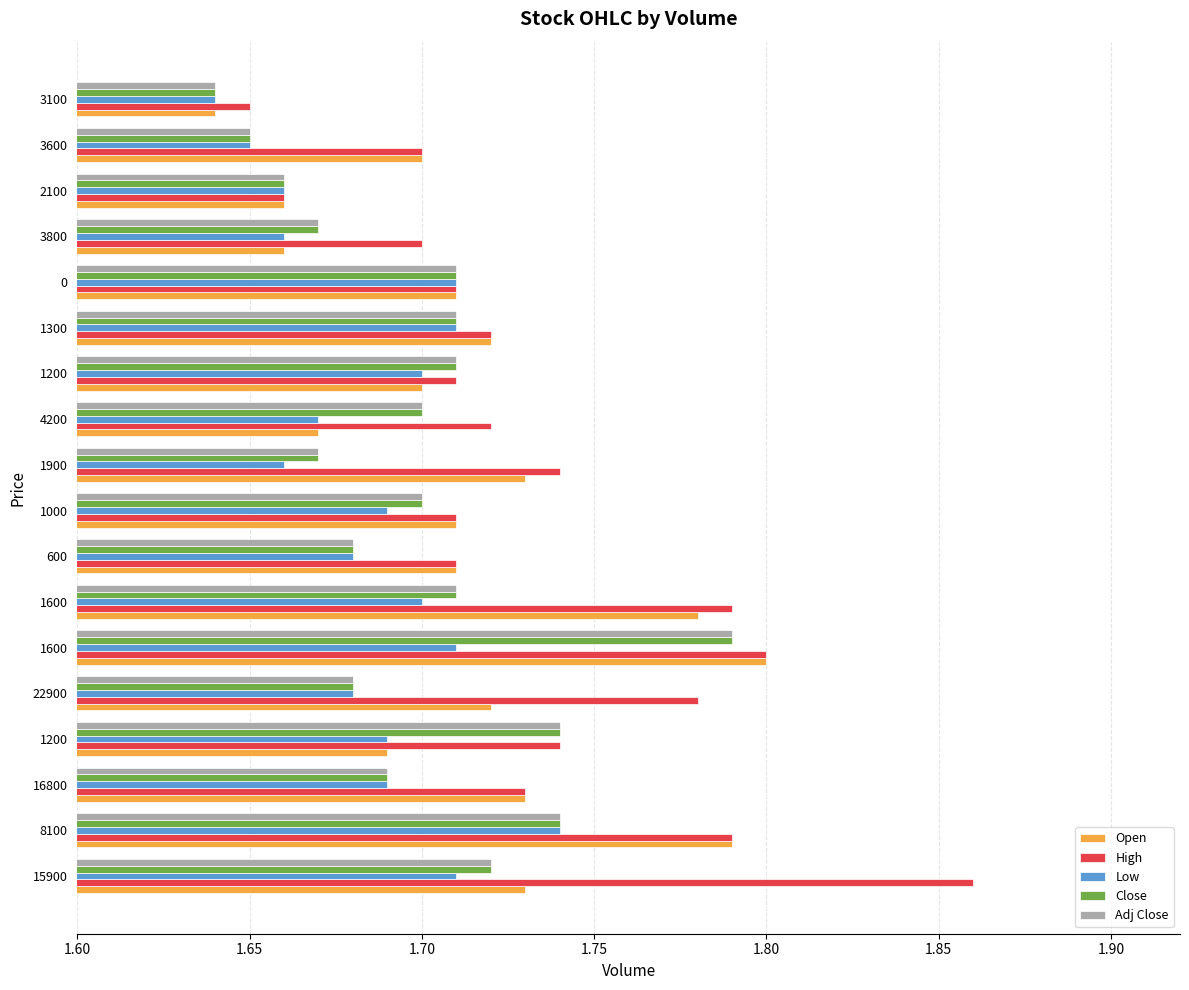

At which label does Low reach its minimum?

3100